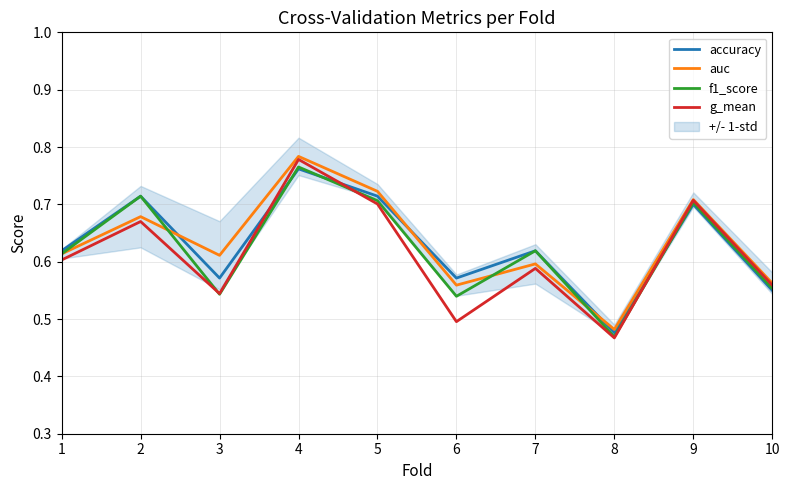

How many data points does each series have?

10